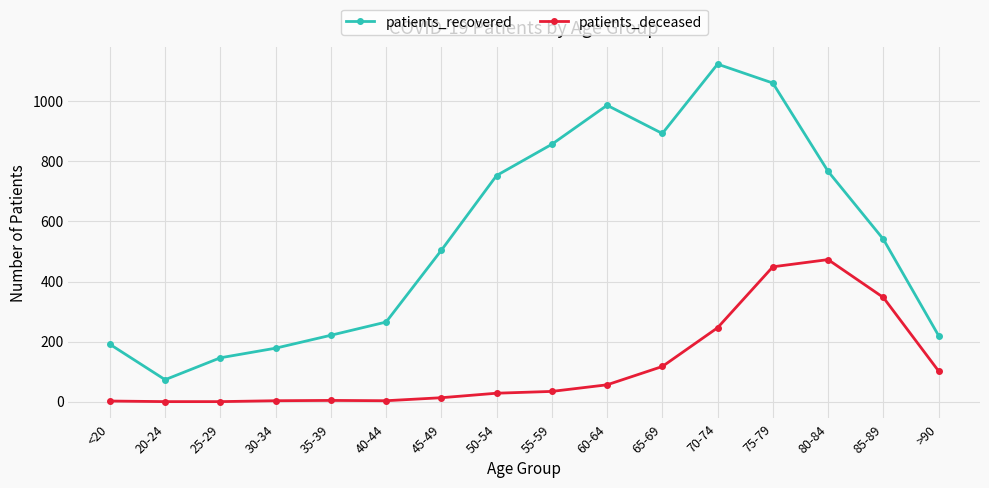

True or false: patients_deceased and patients_recovered cross at least once.

False